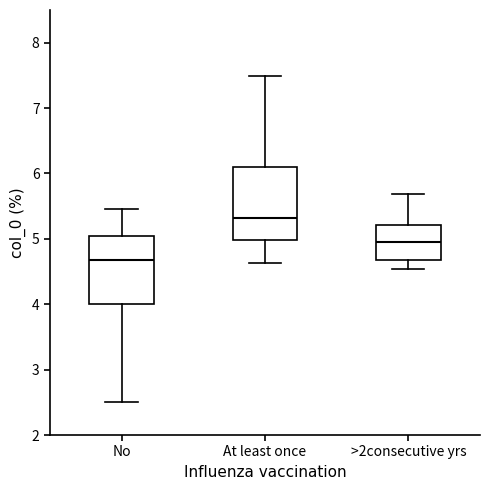

Which box's median line is the lowest?

No